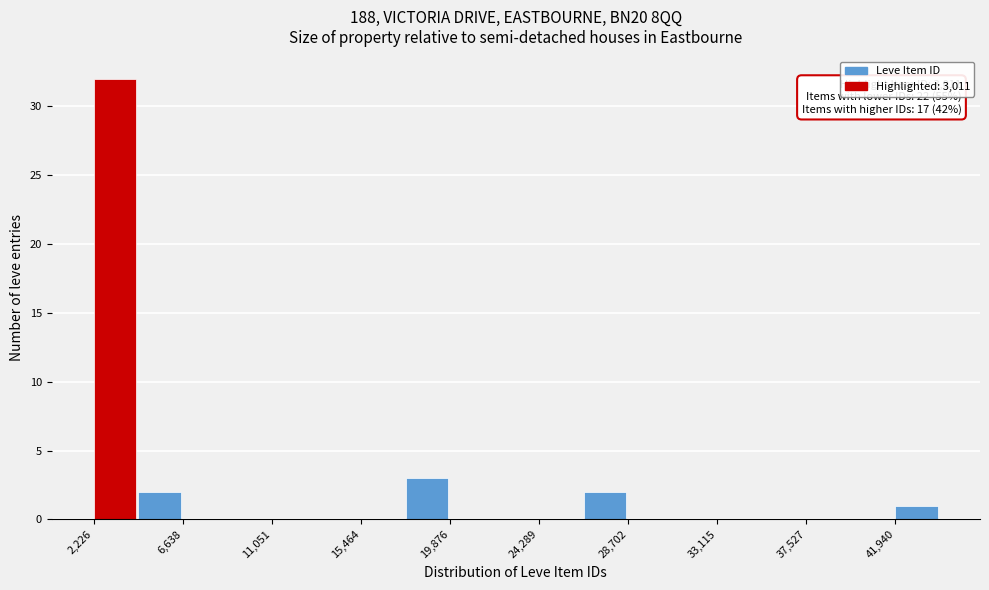

Over which range of the x-axis is the bar tallest?

2000 to 4500